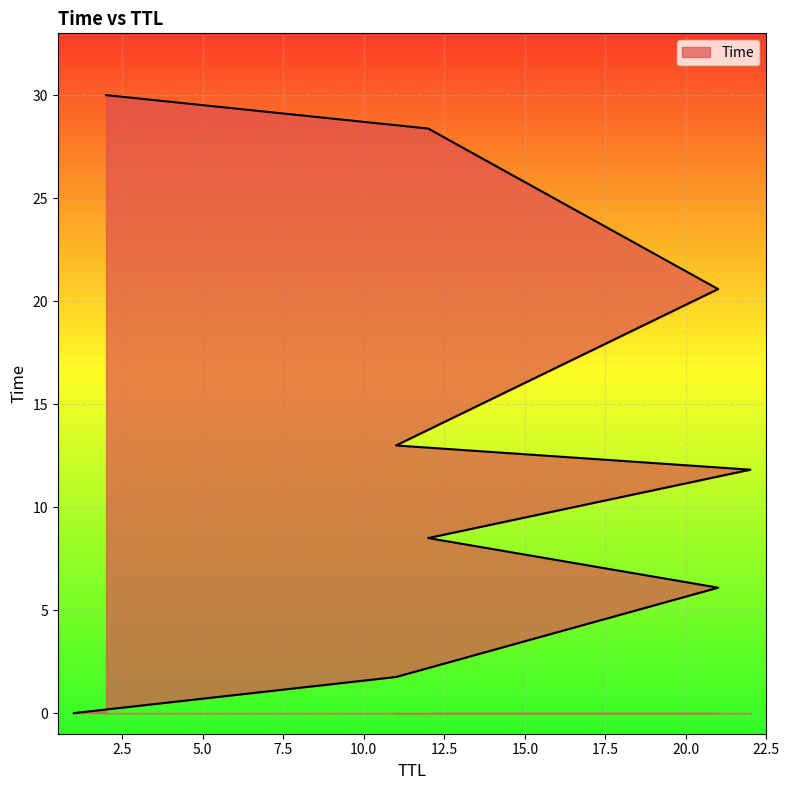

Reading right to left, list all the values displayed in this chart.

30.0	28.4	20.6	13.0	11.8	8.5	6.1	1.8	0.0